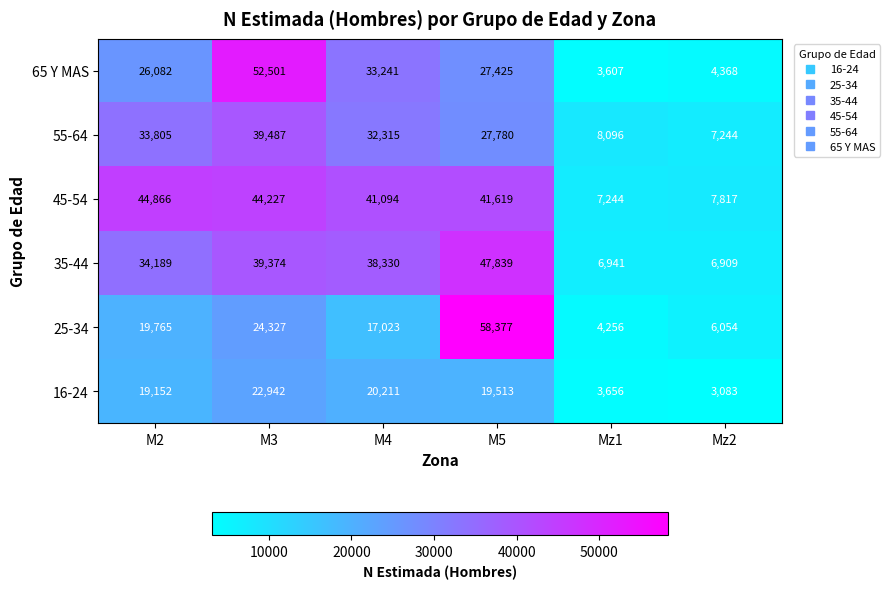

Which category has the lowest value across all series?

Mz2